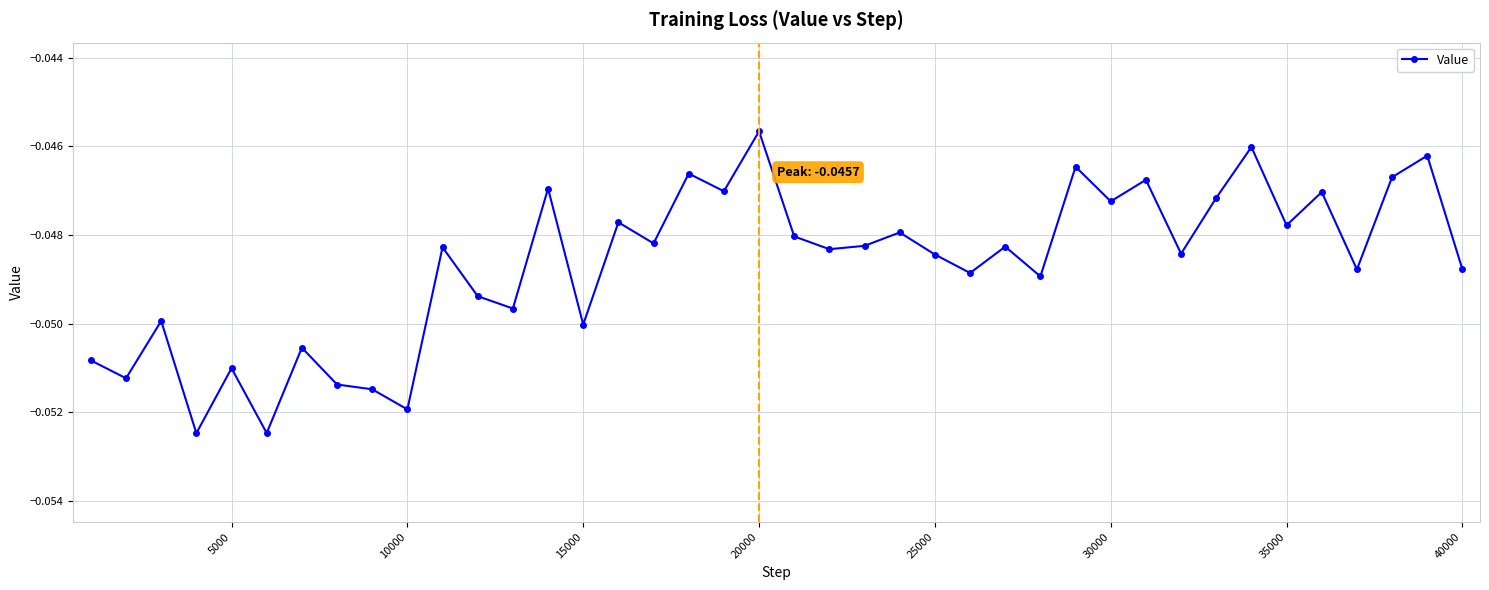

True or false: the data has more than 1 interior local peaks.

True